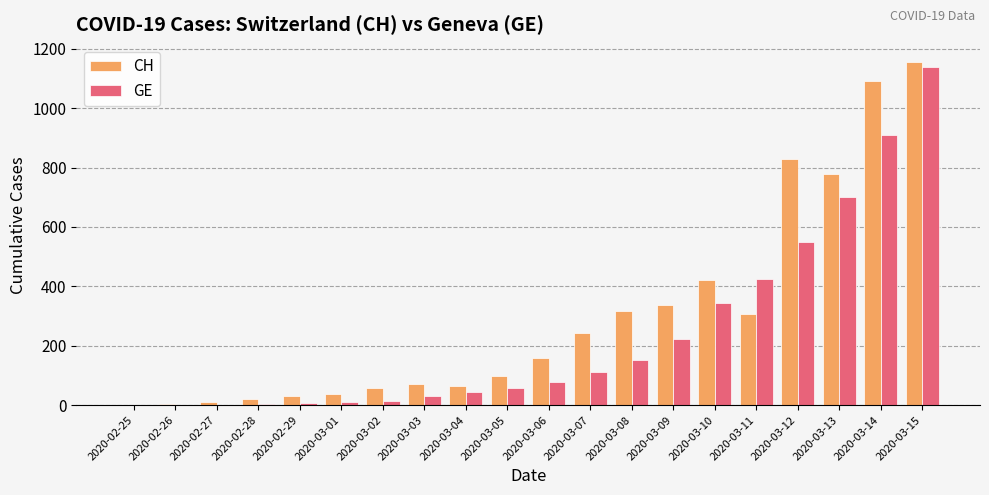

What is the sum of all CH values?

6029